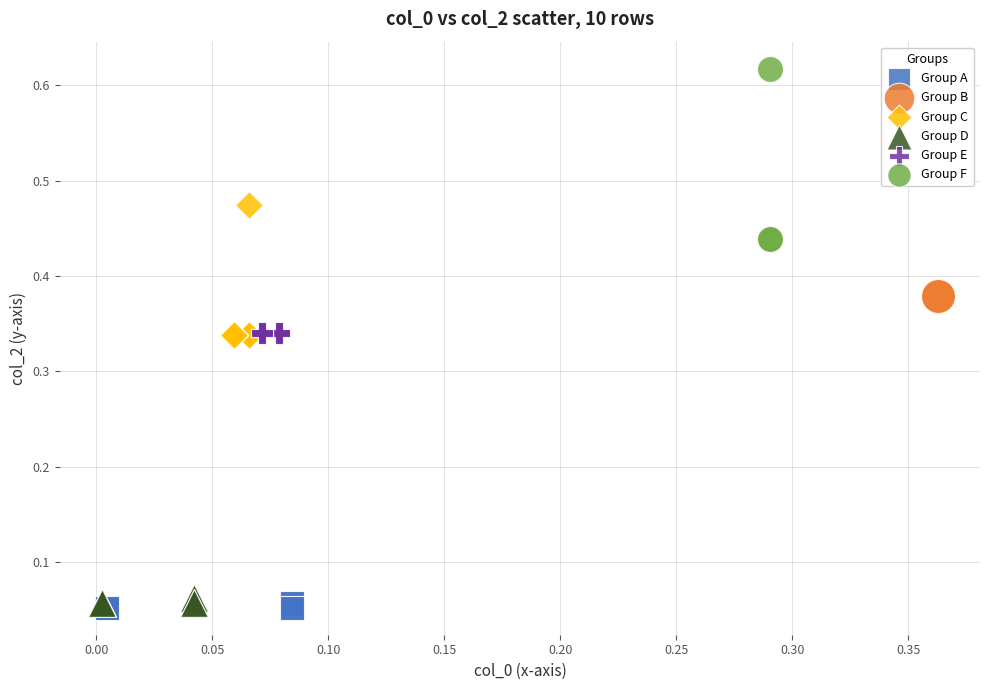

Which series contains the lowest Y value?

Group A